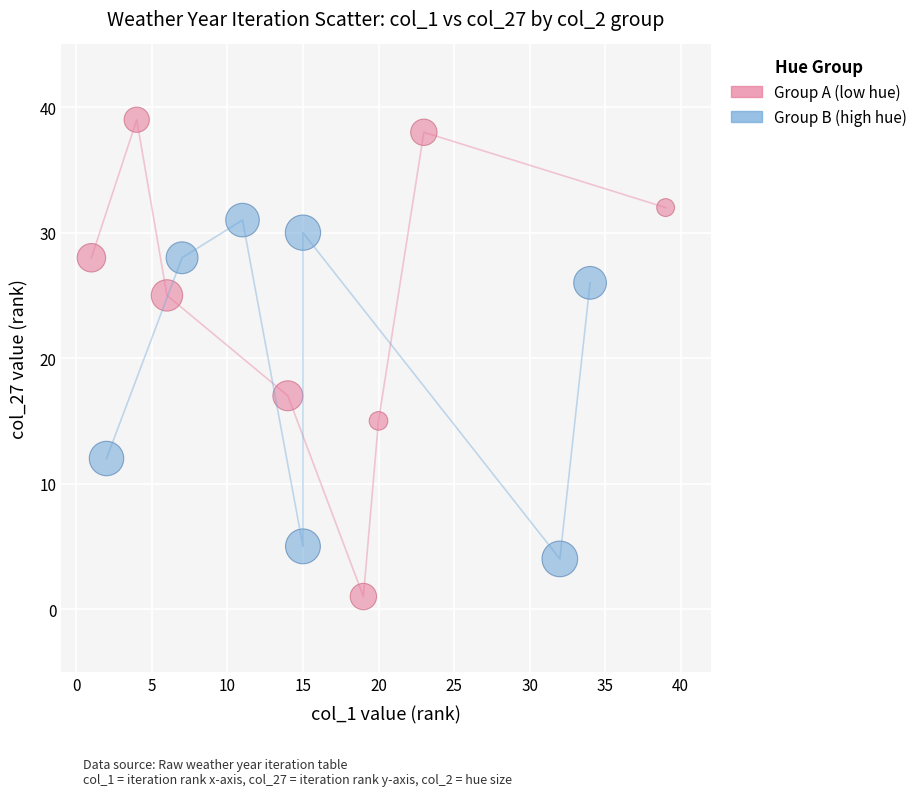

Which series reaches the maximum Y coordinate?

Group A (low hue)